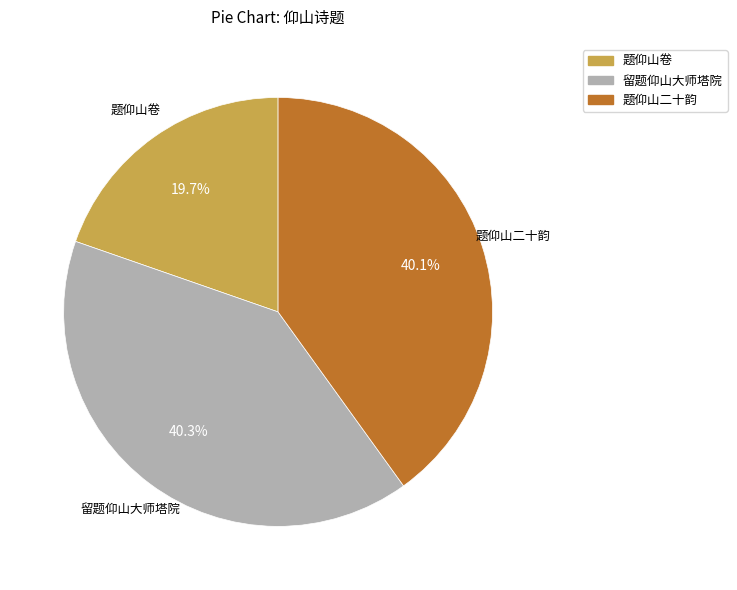

What is the ratio of the value at 留题仰山大师塔院 to the value at 题仰山二十韵?

1.0